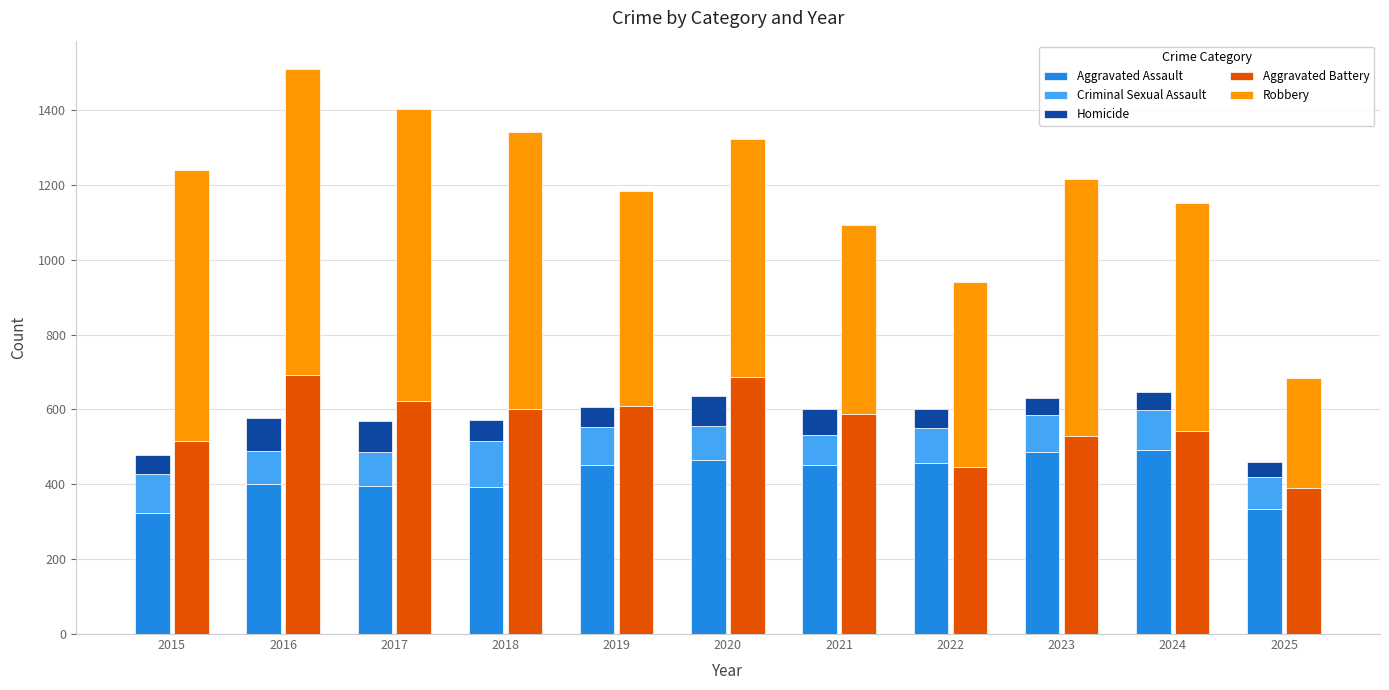

At which label does Robbery first exceed 637?

2015